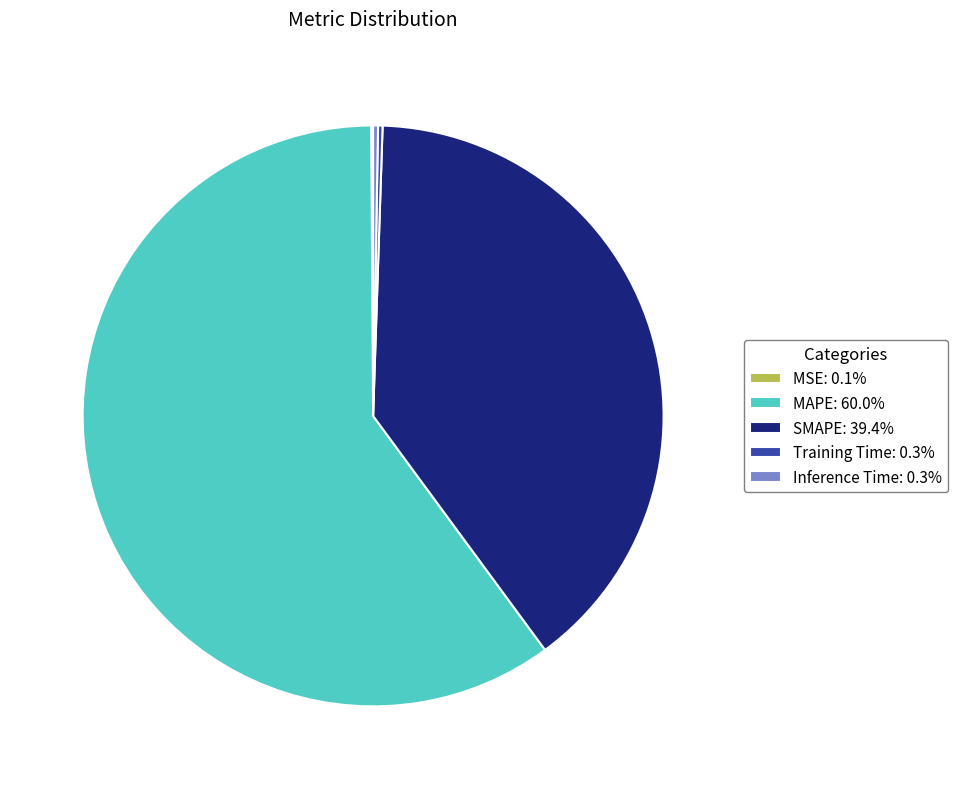

Does any single category account for the majority?

Yes